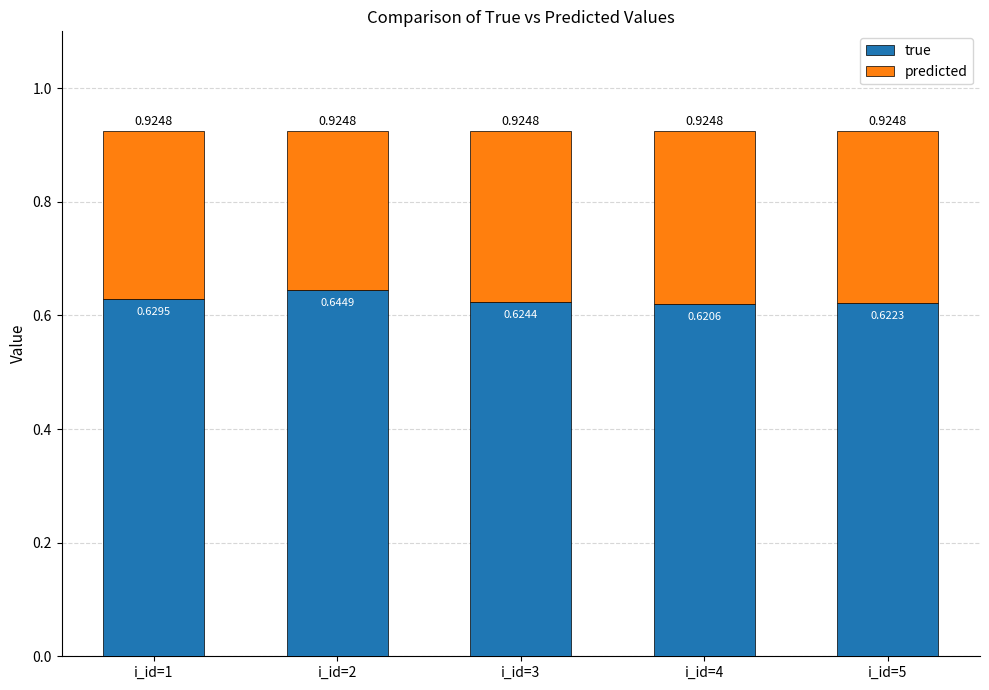

What is the sum of the true values at i_id=4 and i_id=3?

1.2